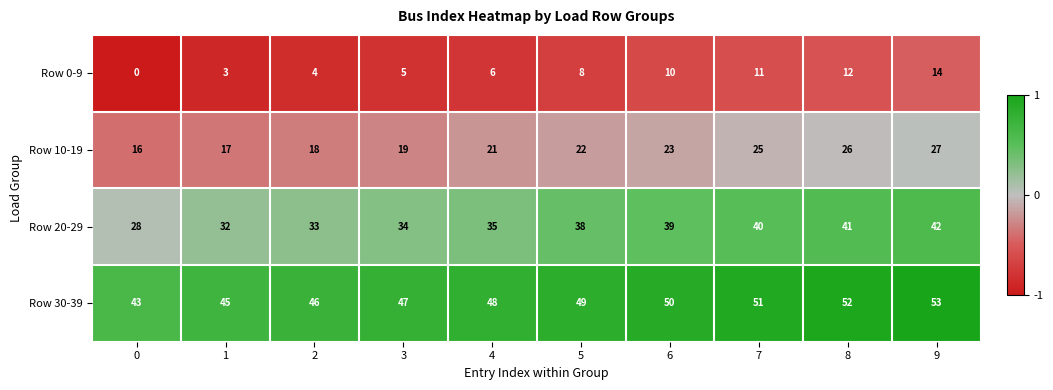

How many categories are shown in the chart?

10